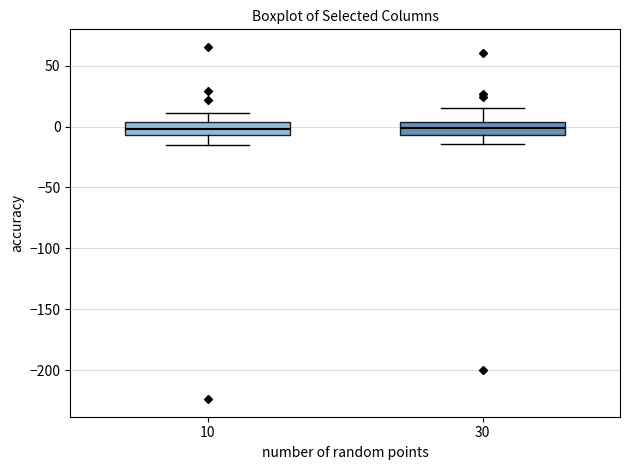

Where does the lower whisker of the box at x = 30 end on the y-axis? The values are not printed on the chart, so give them approximately, as read against the axis.

-15